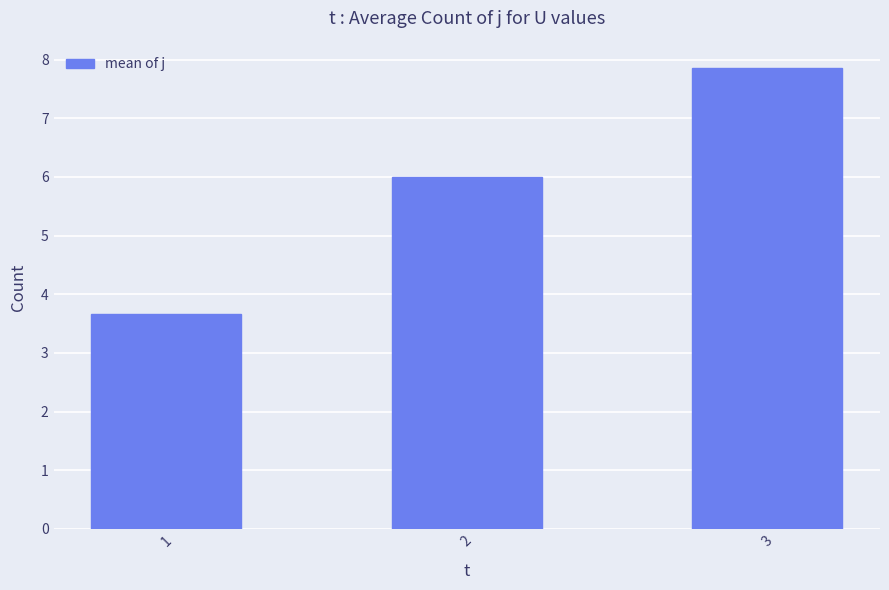

At which label is the value closest to 5?

2